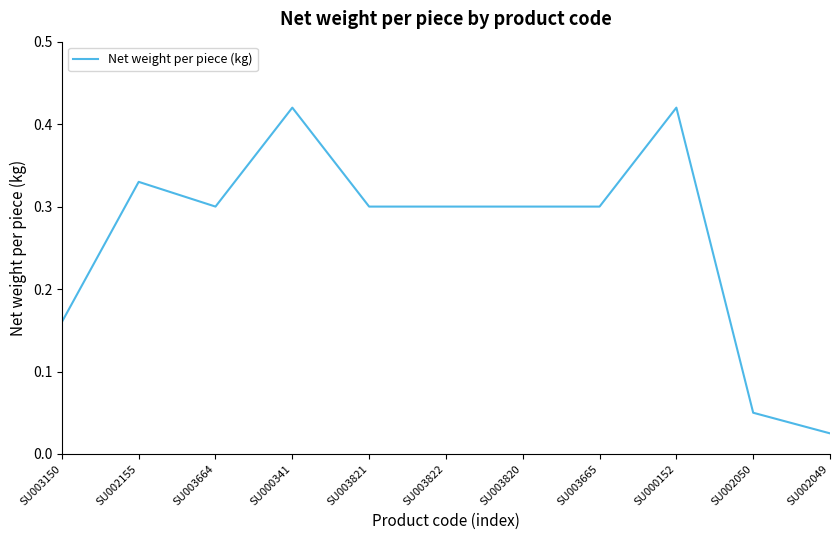

What position from the right is SU000152?

3